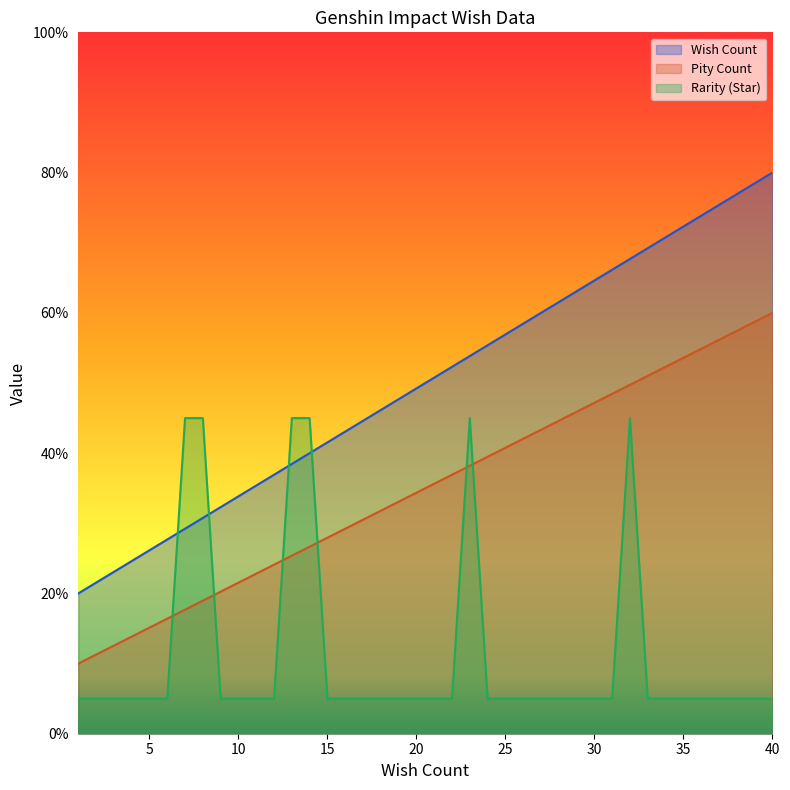

Does the chart have visible grid lines?

No